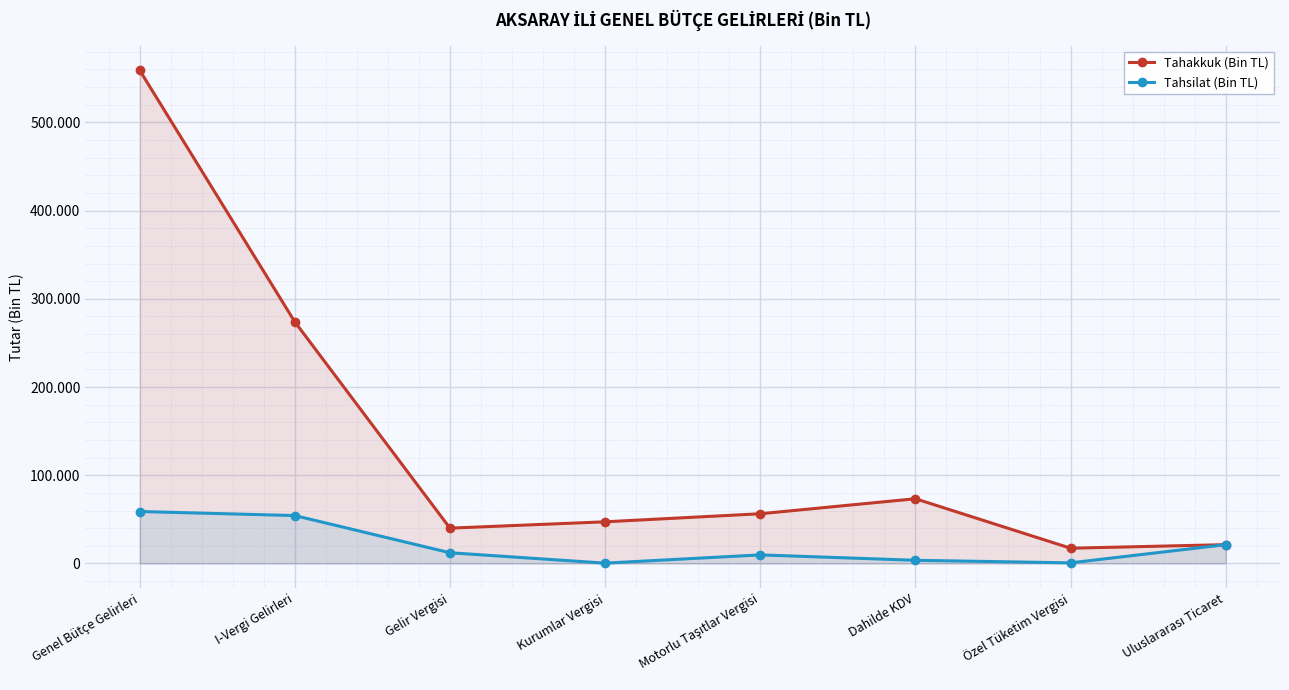

Rank the series by their maximum value, from lowest to highest.

Tahsilat (Bin TL), Tahakkuk (Bin TL)